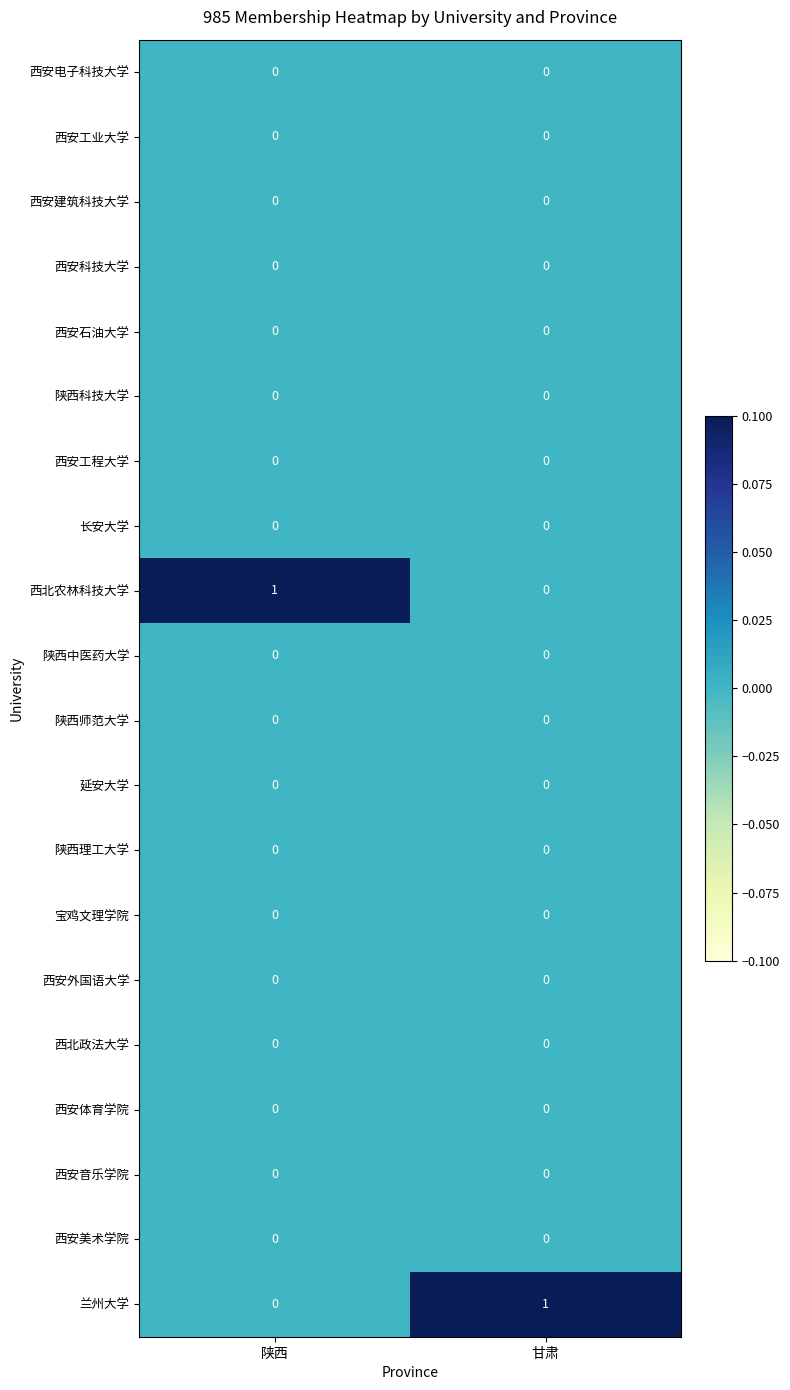

True or false: 陕西中医药大学 has a value of 0 at 陕西.

True